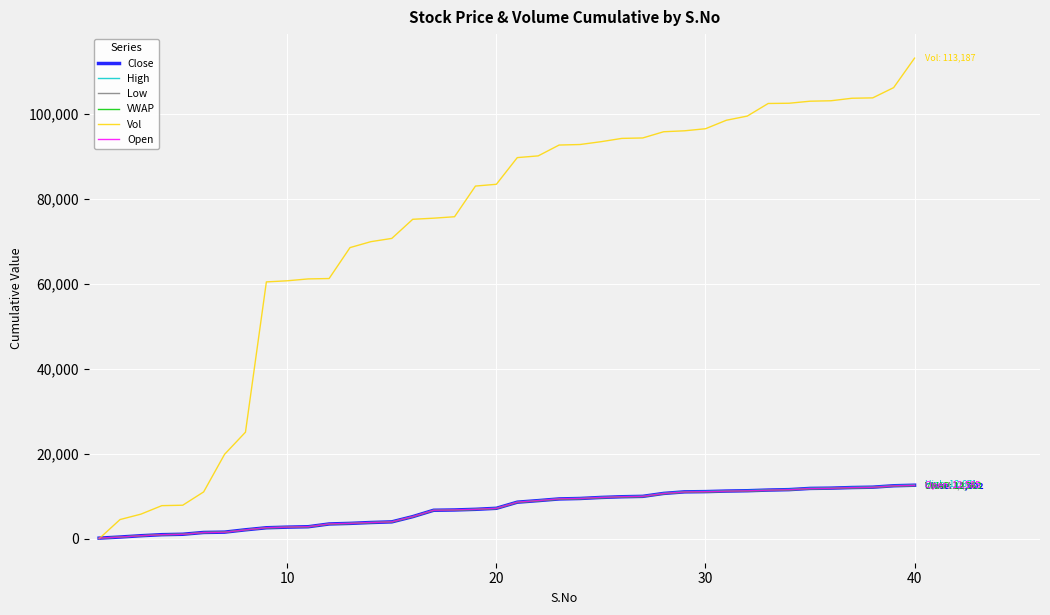

What is the highest value of the High series?

12671